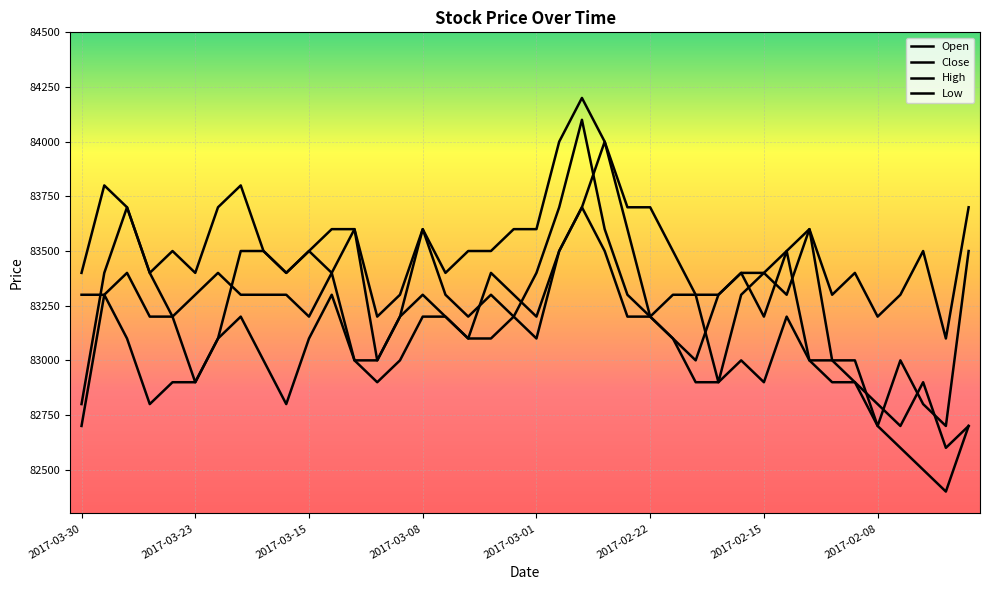

Does the chart have visible grid lines?

Yes